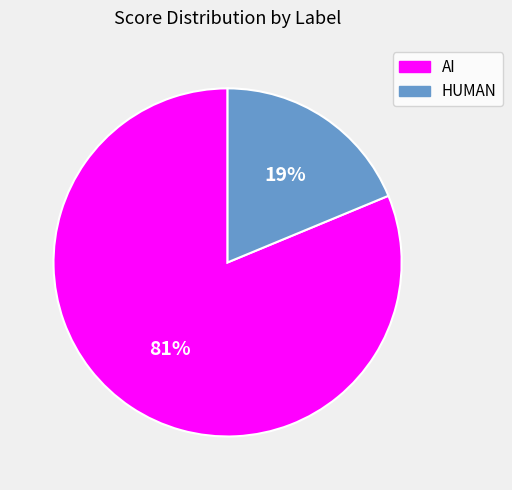

Which category has the biggest portion of the pie?

AI